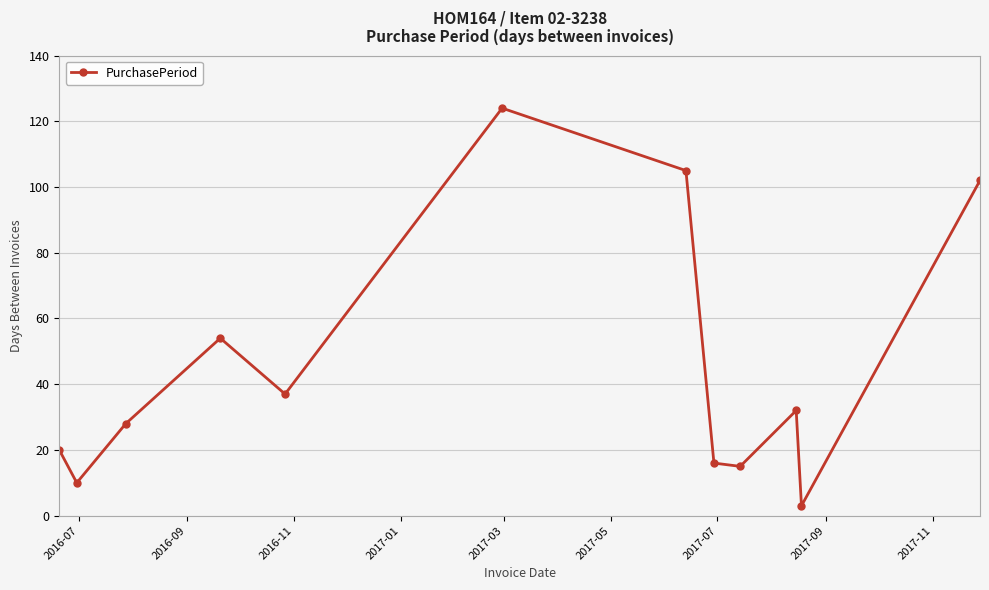

Reading left to right, transcribe all the data shown in this chart.

20	10	28	54	37	124	105	16	15	32	3	102